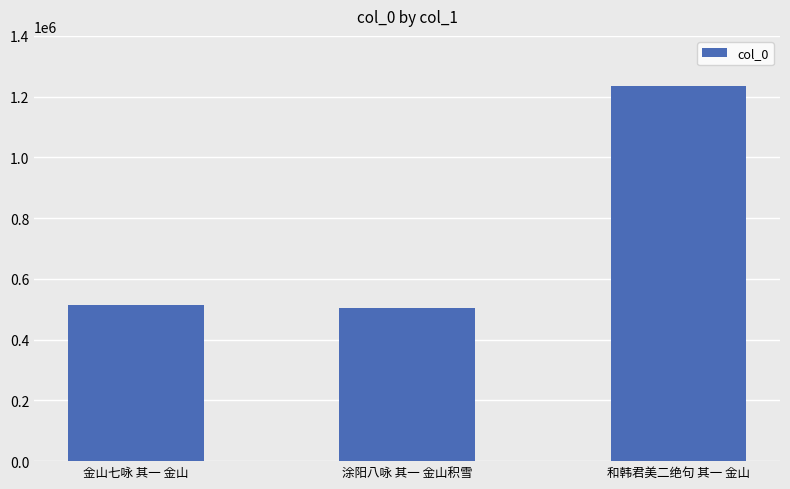

What value does the data have at 金山七咏 其一 金山, to the nearest 10?

513840